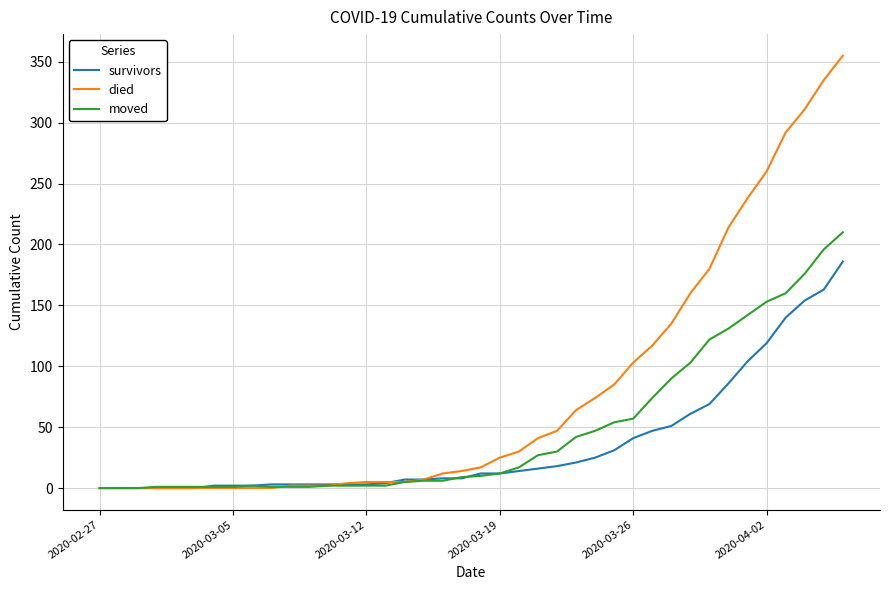

How many lines are shown in the chart?

3